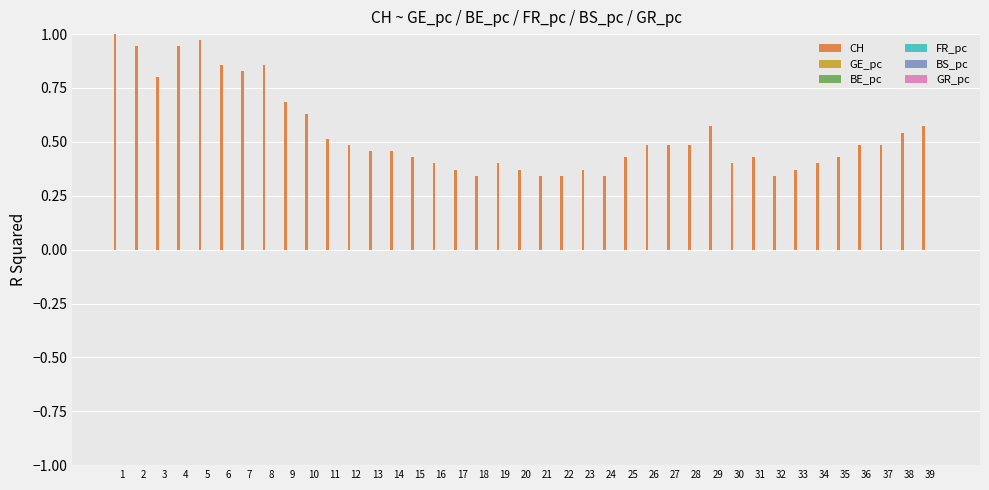

At which category does the chart reach its peak across all series?

1